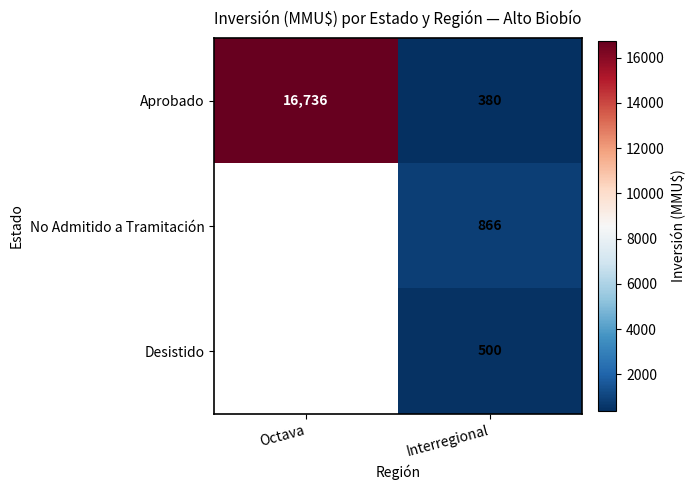

What is the spread (max minus min) of values at Interregional?

486